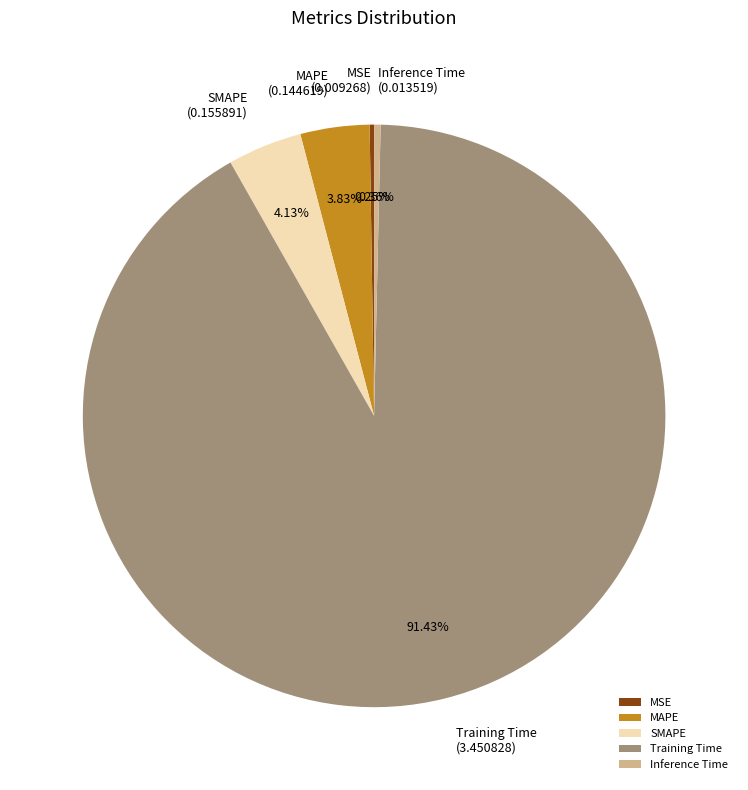

What percentage is the MAPE slice, to the nearest percent?

4%